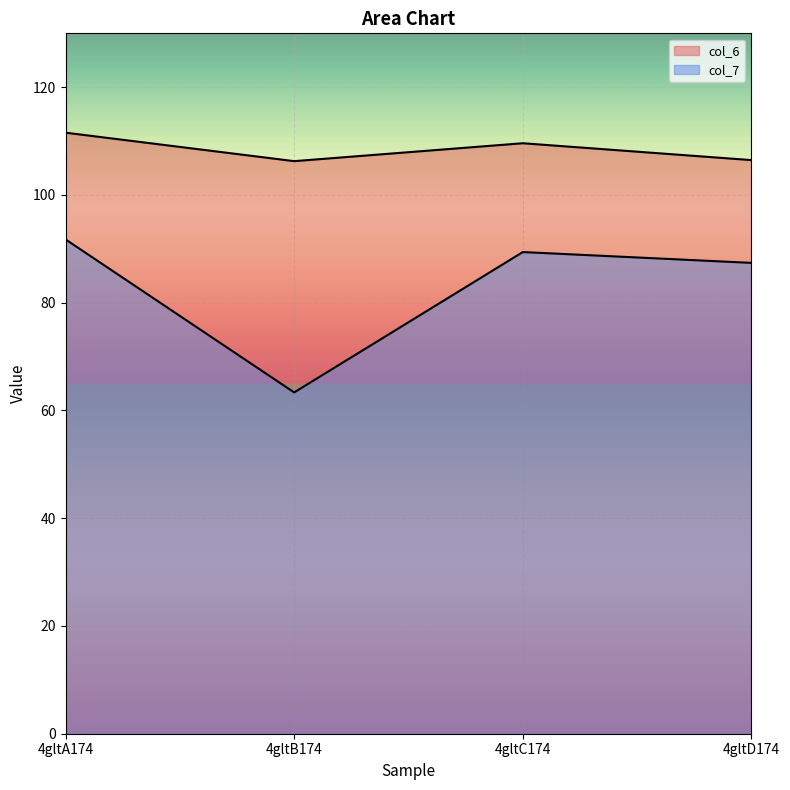

What are all the series names shown in the legend?

col_6, col_7